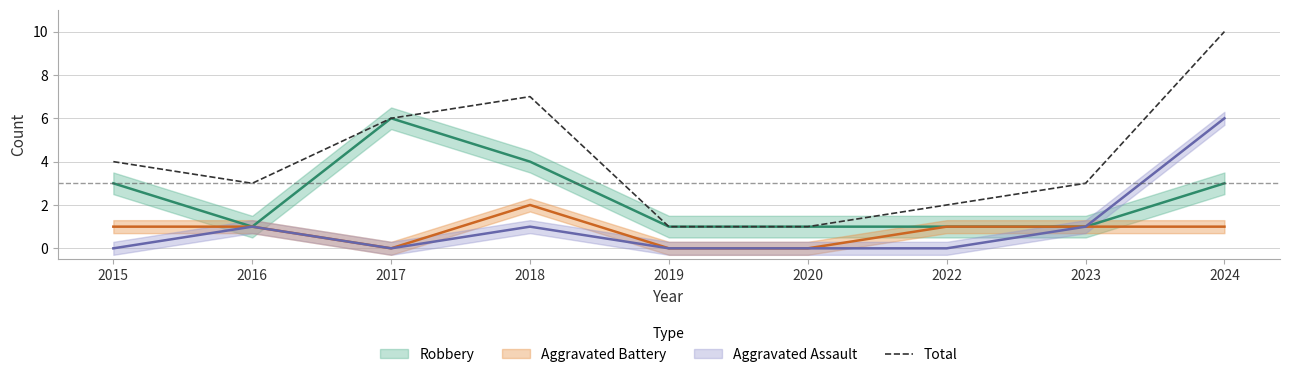

The value of Total at 2016 is 3. True or false?

True